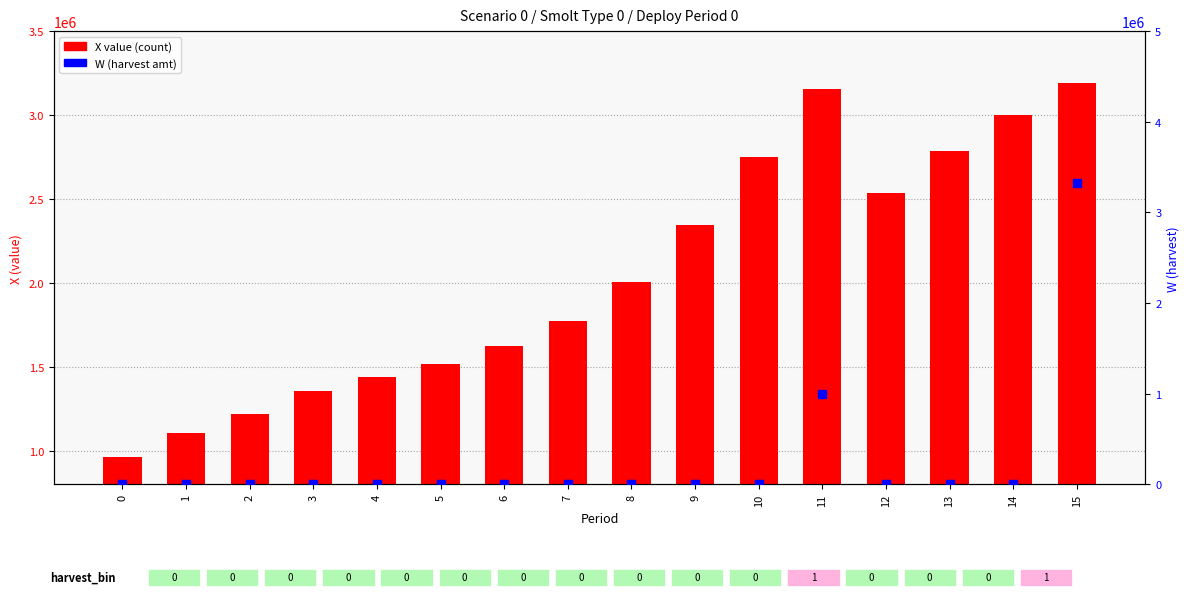

At which category is the sum across all series the highest?

15